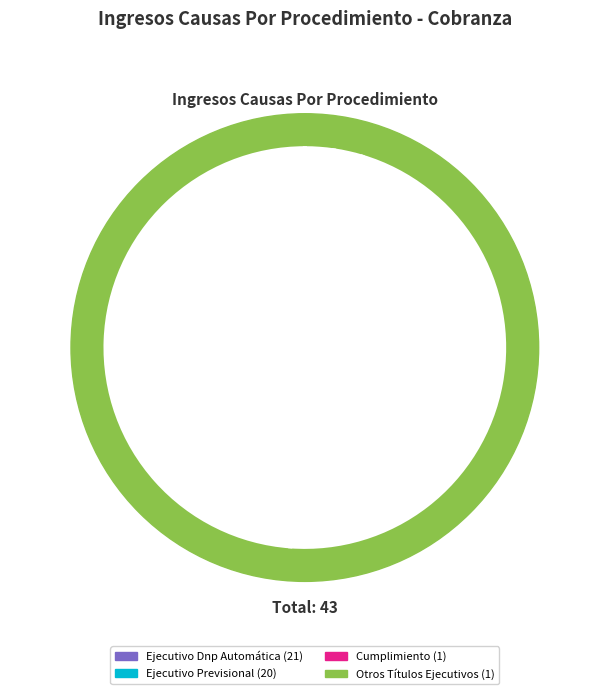

Does any single category account for the majority?

No